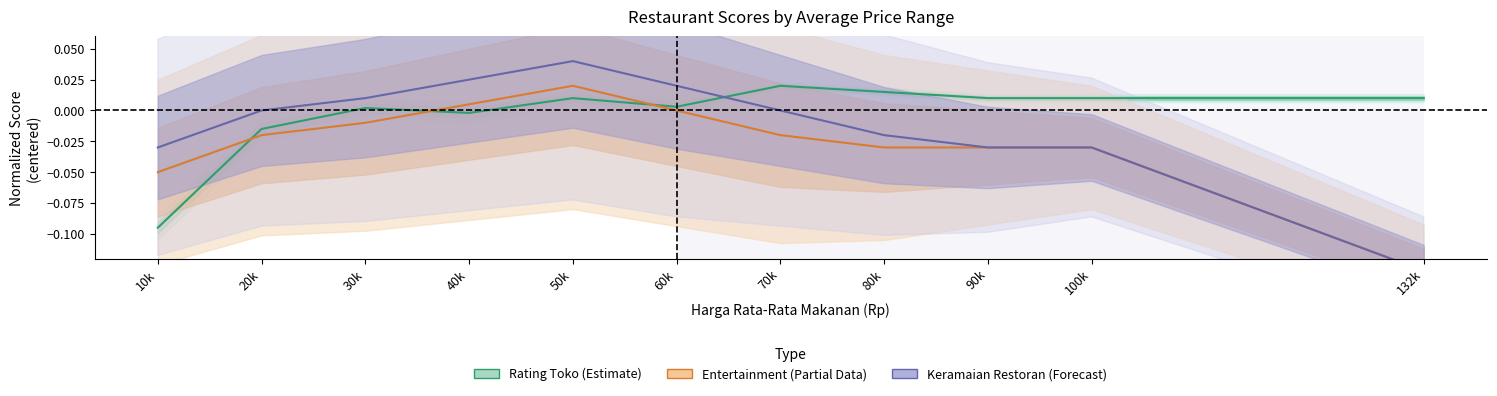

Does the chart display data point markers on the line(s)?

No